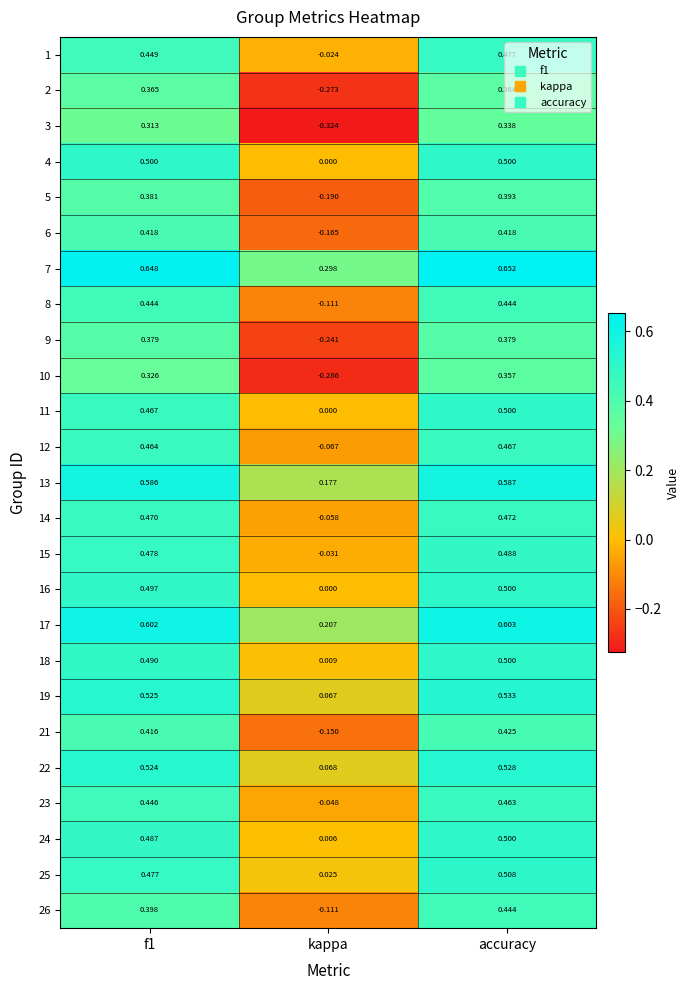

At which label is 23 closest to 0?

kappa